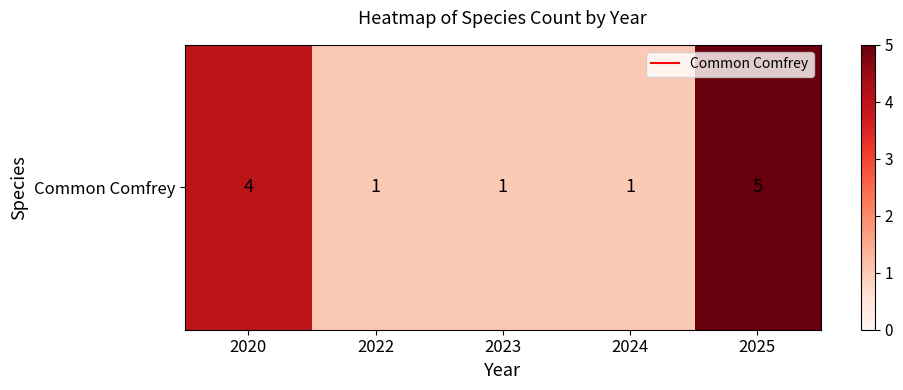

What is the difference between the values at 2020 and 2023?

3